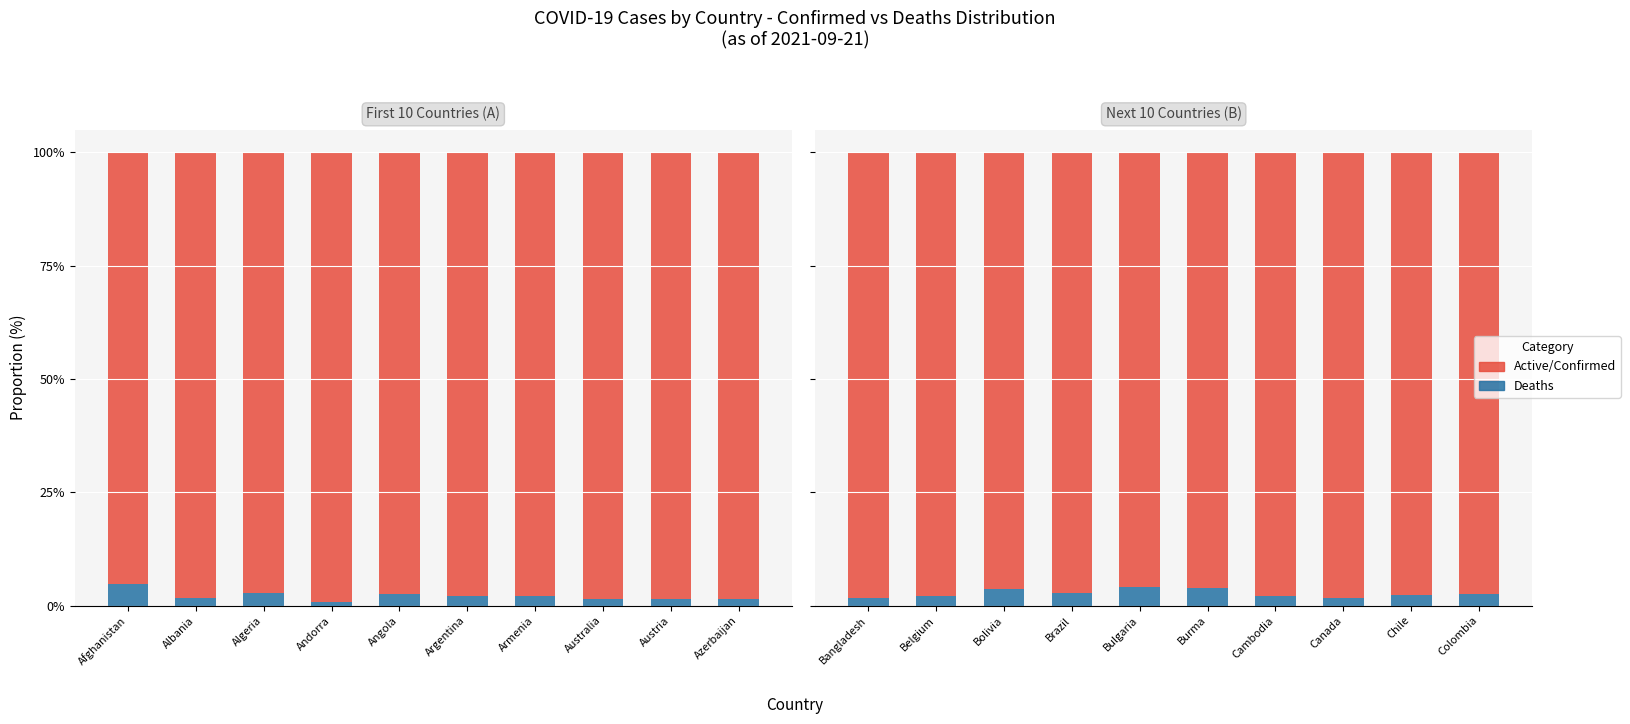

What is the label of the 6th bar from the right?

Bulgaria